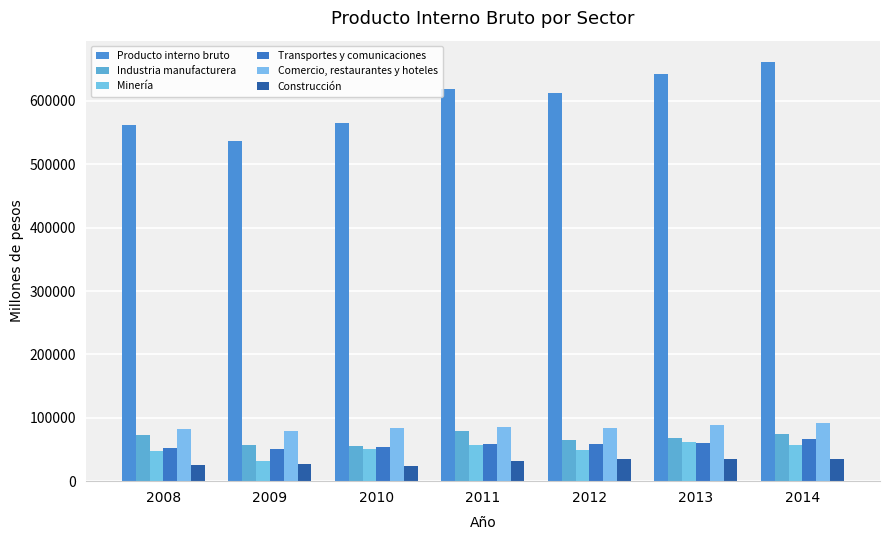

What is the value of the Construcción bar at the 5th from the left?

34907